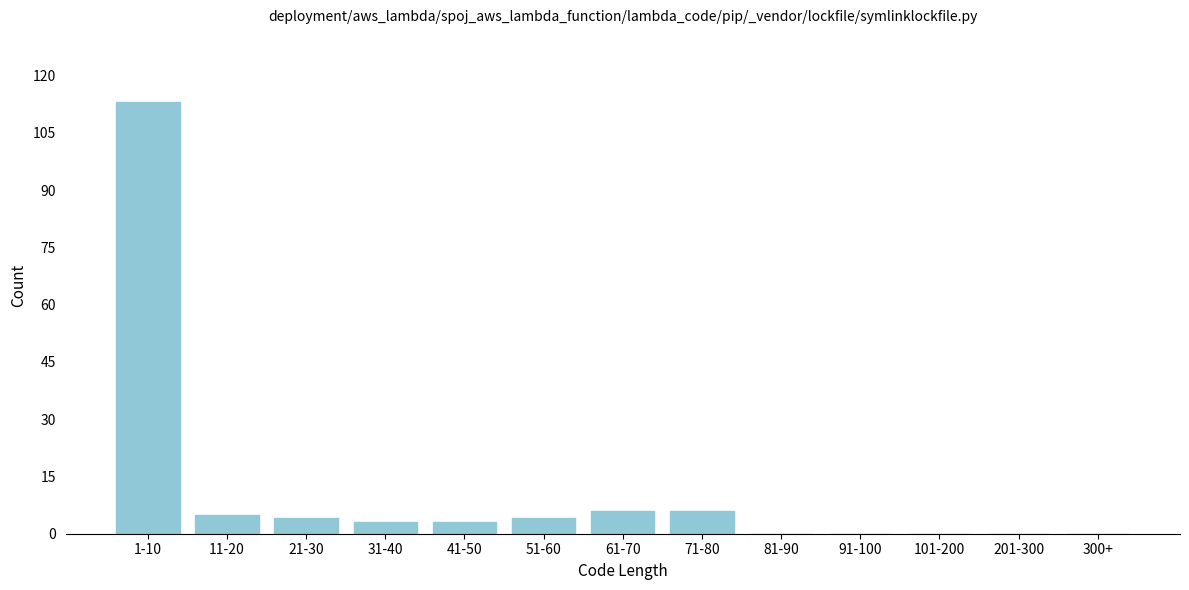

Reading left to right, list all the values displayed in this chart.

1-10=113	11-20=5	21-30=4	31-40=3	41-50=3	51-60=4	61-70=6	71-80=6	81-90=0	91-100=0	101-200=0	201-300=0	300+=0